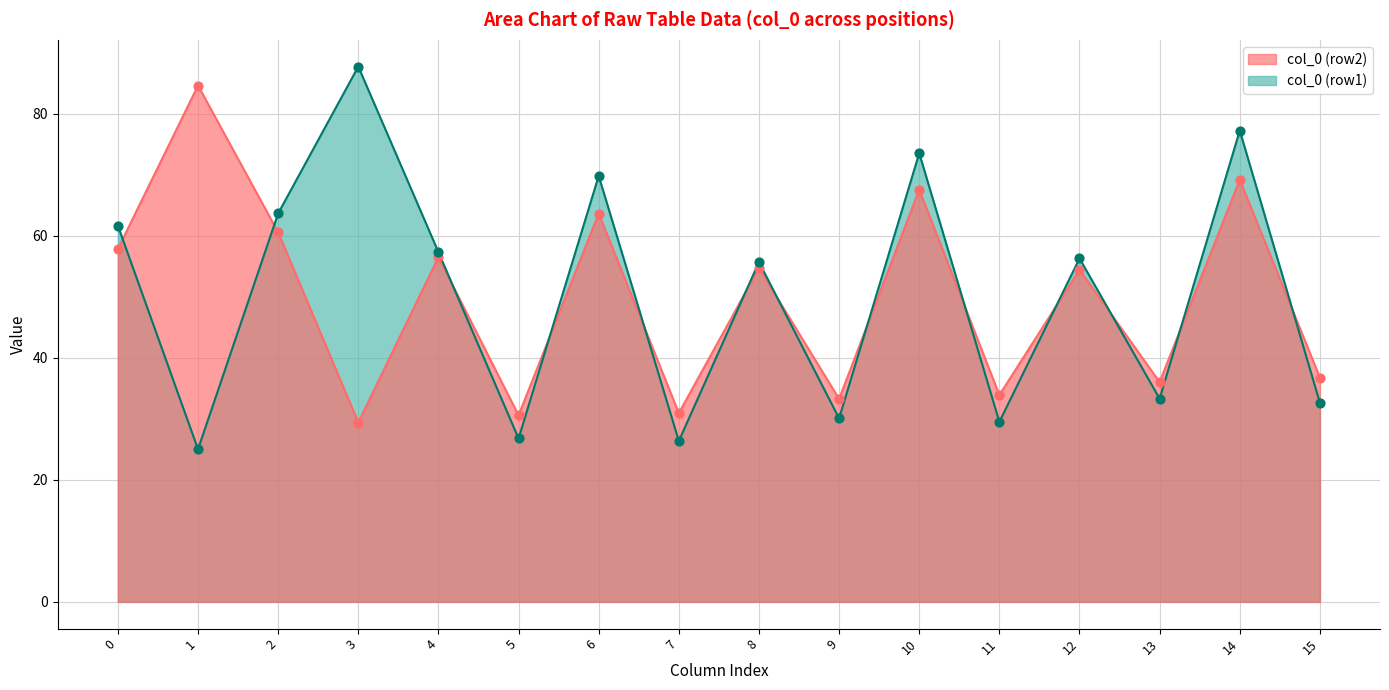

What are all the series names shown in the legend?

col_0 (row2), col_0 (row1)